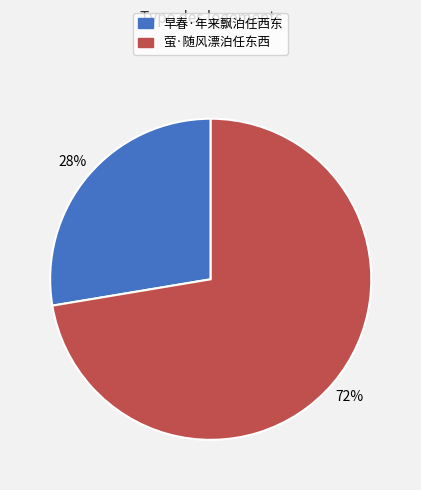

To the nearest percent, what portion does 萤·随风漂泊任东西 represent?

72%